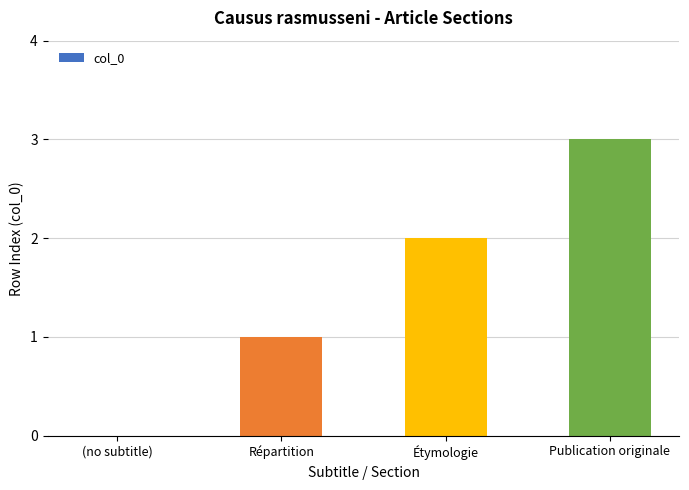

What is the ratio of the value at Étymologie to the value at Répartition?

2.0